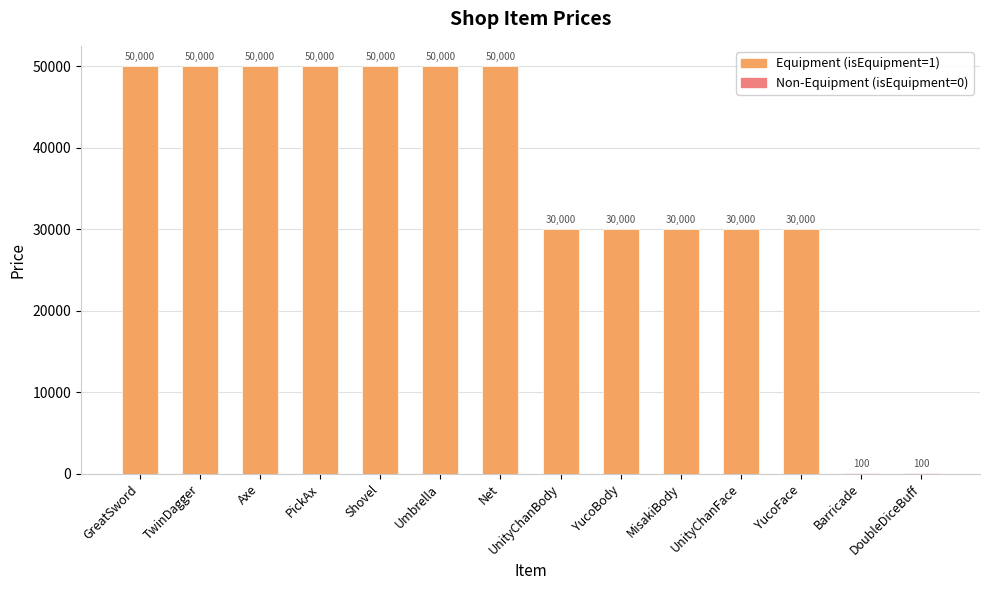

Is it true that the value at YucoFace is 14589?

False